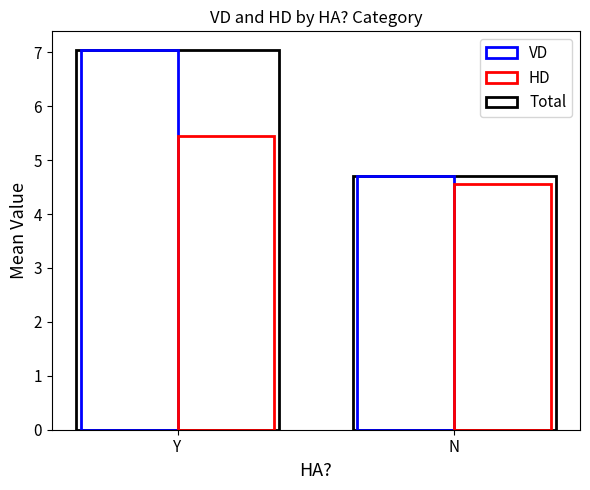

How many series are shown in this chart?

3